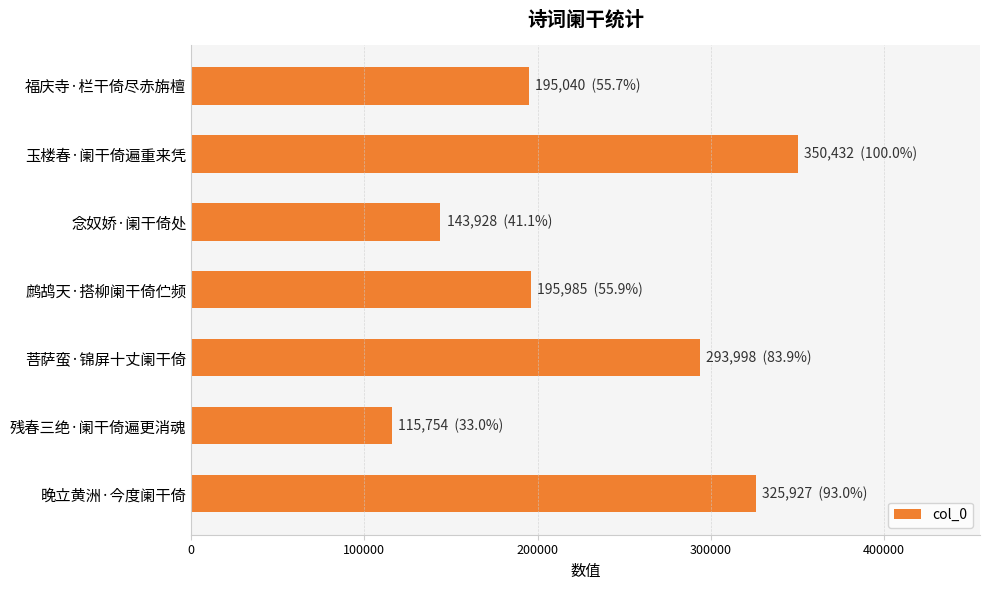

What is the difference between the values at 晚立黄洲·今度阑干倚 and 玉楼春·阑干倚遍重来凭?

24505